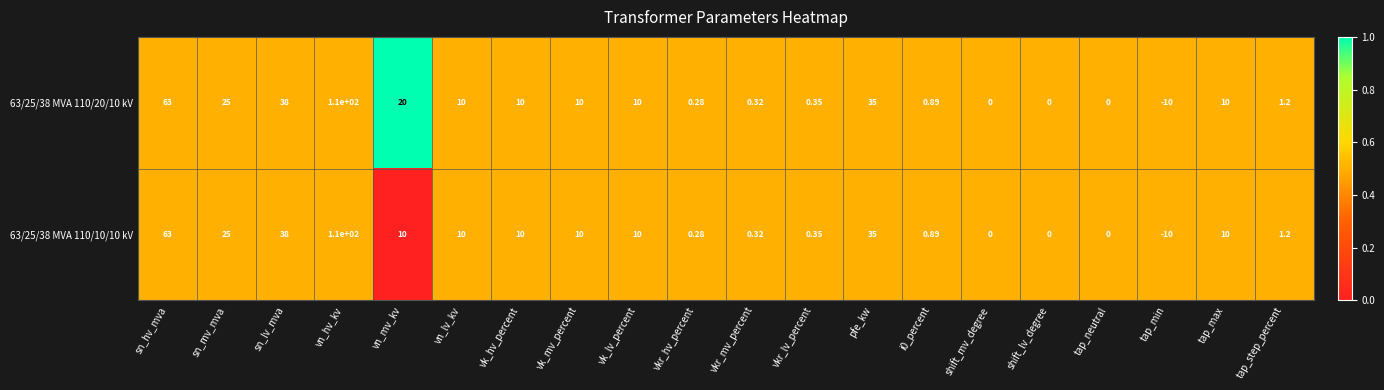

Count the number of categories in the chart.

20